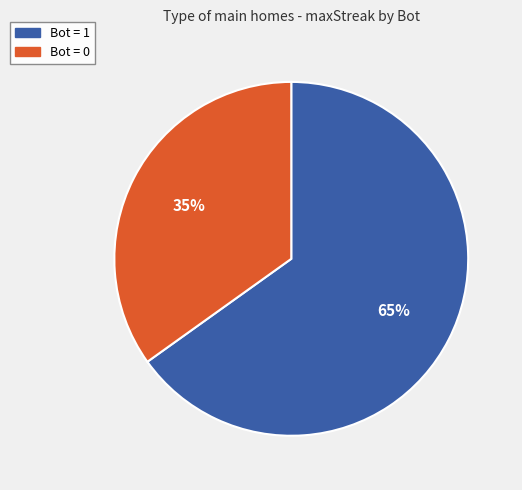

What percentage is the Bot = 1 slice, to the nearest percent?

65%